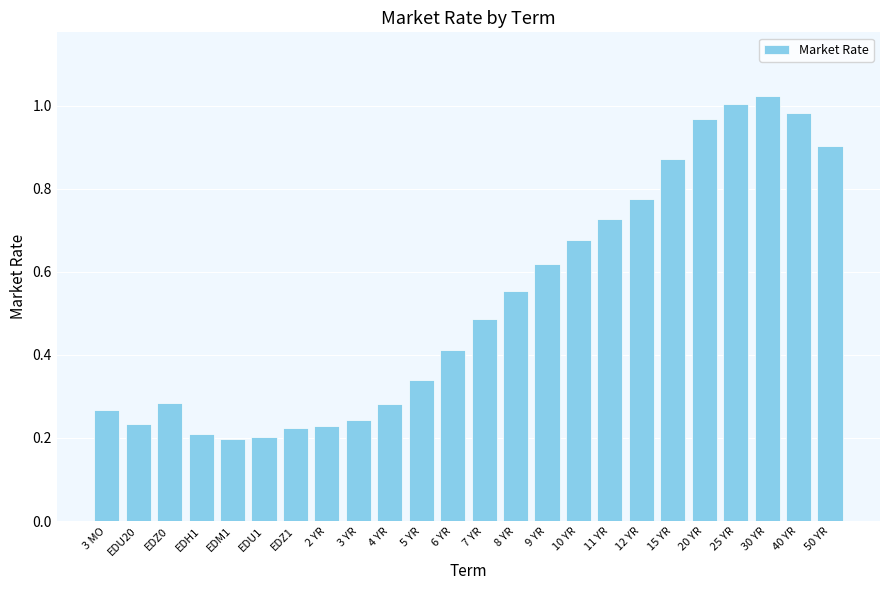

What position from the left is 5 YR?

11